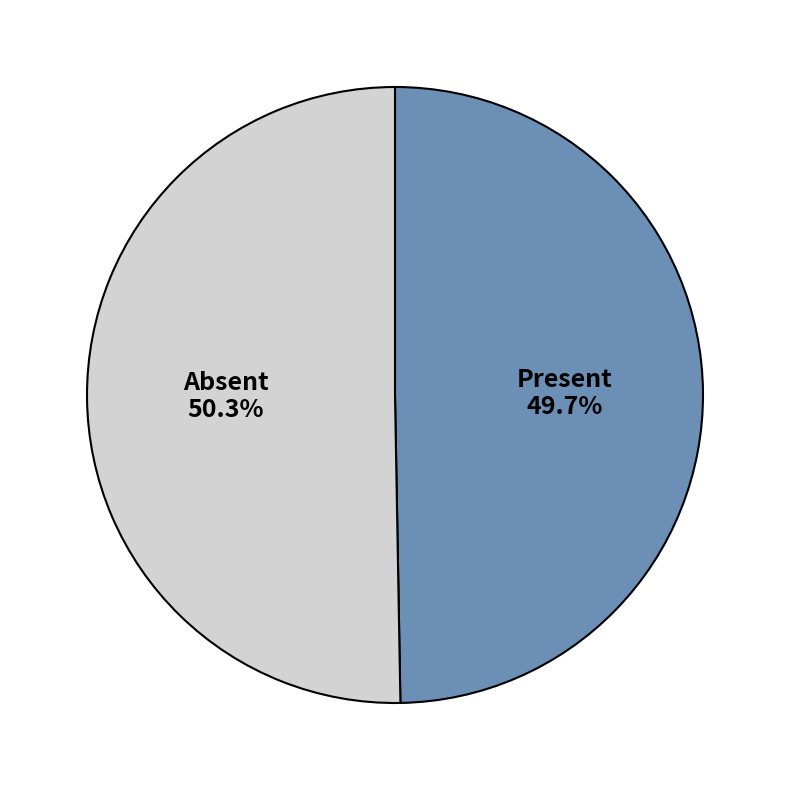

What percentage do Absent and Present together represent?

100.0%